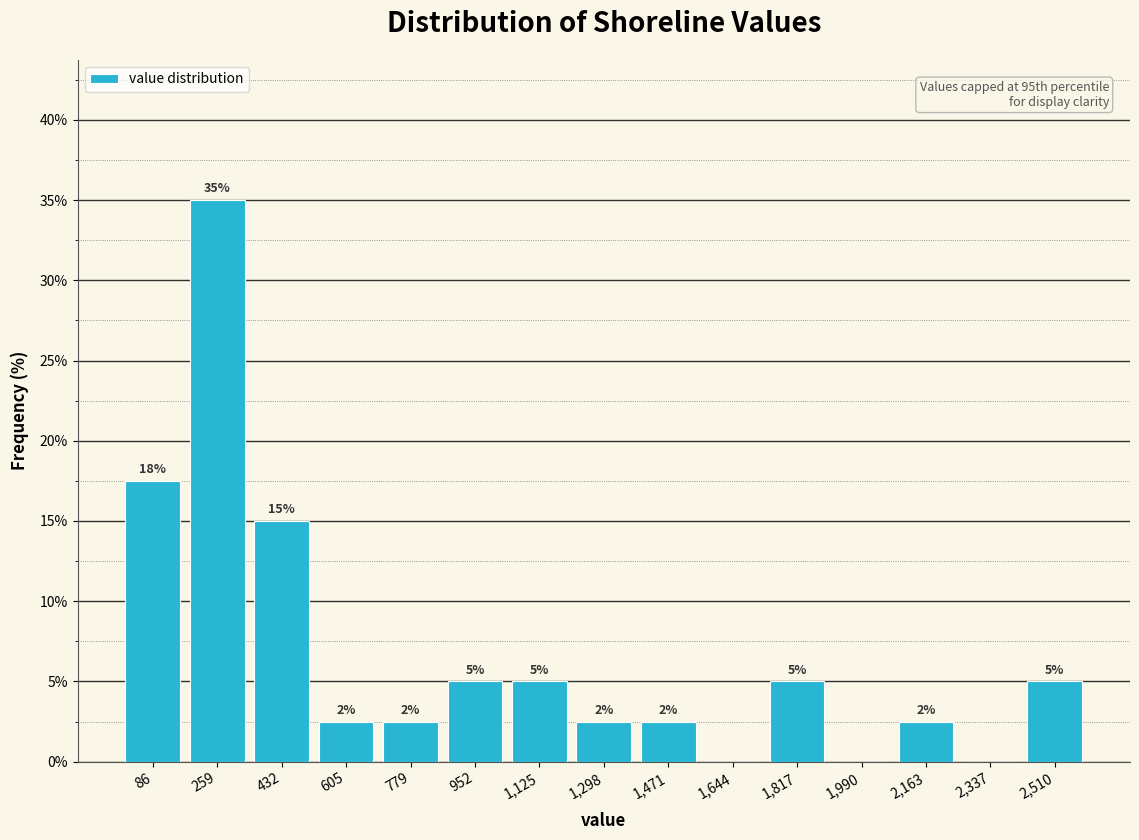

Which range on the x-axis has the tallest bar?

180 to 340